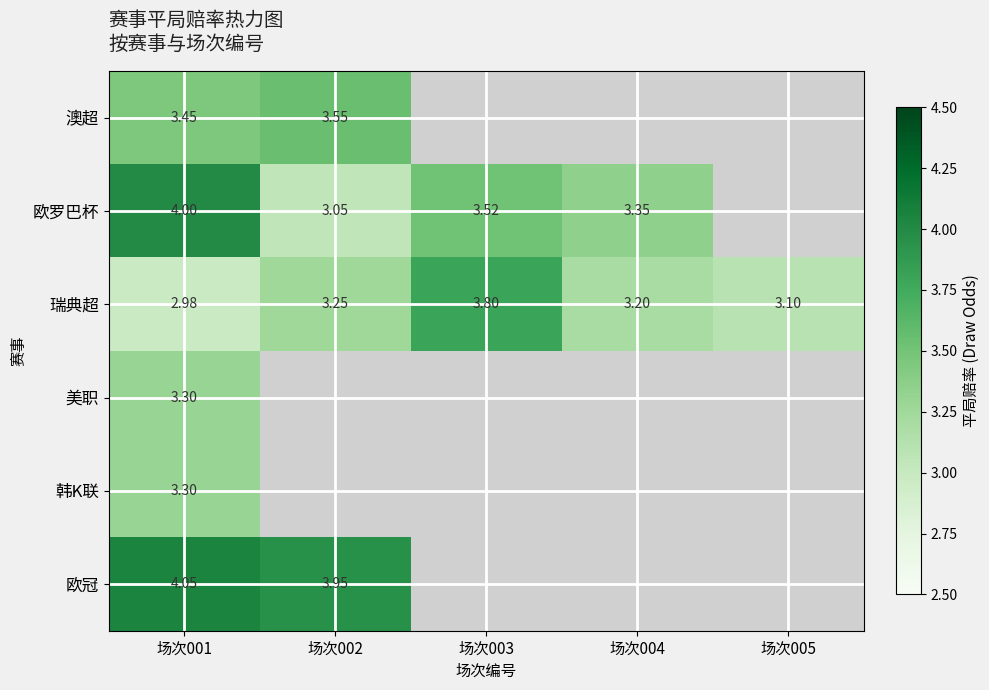

What is the total value across all series at 场次001?

21.1